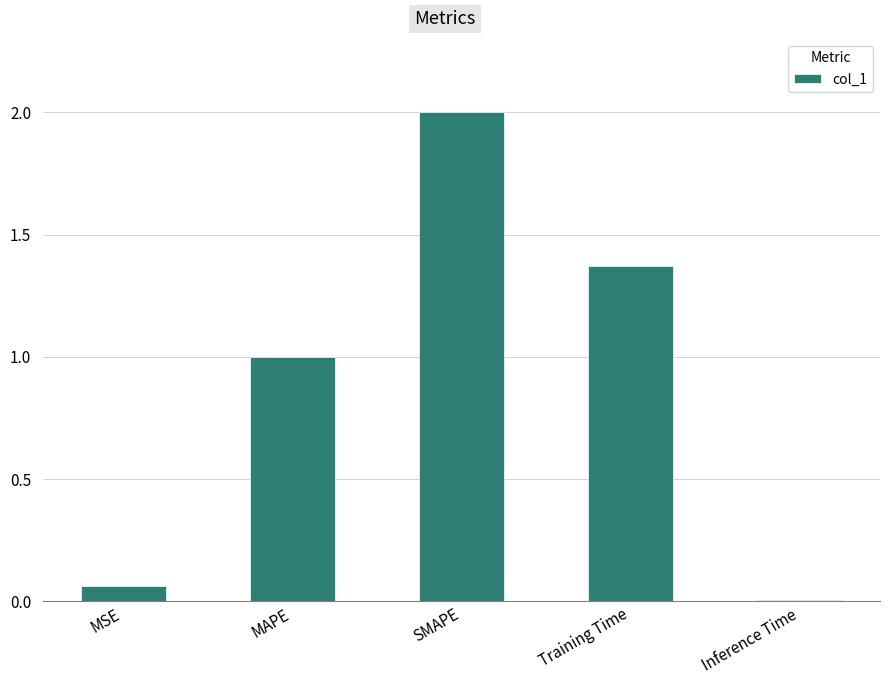

Which has a higher value, MSE or SMAPE?

SMAPE